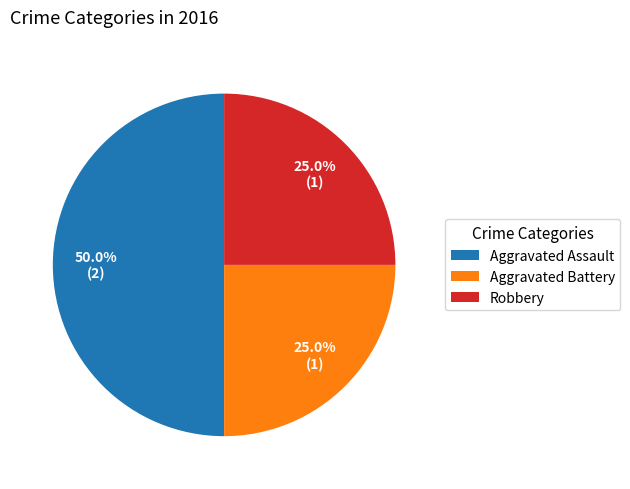

Is Aggravated Battery the majority of the pie?

No